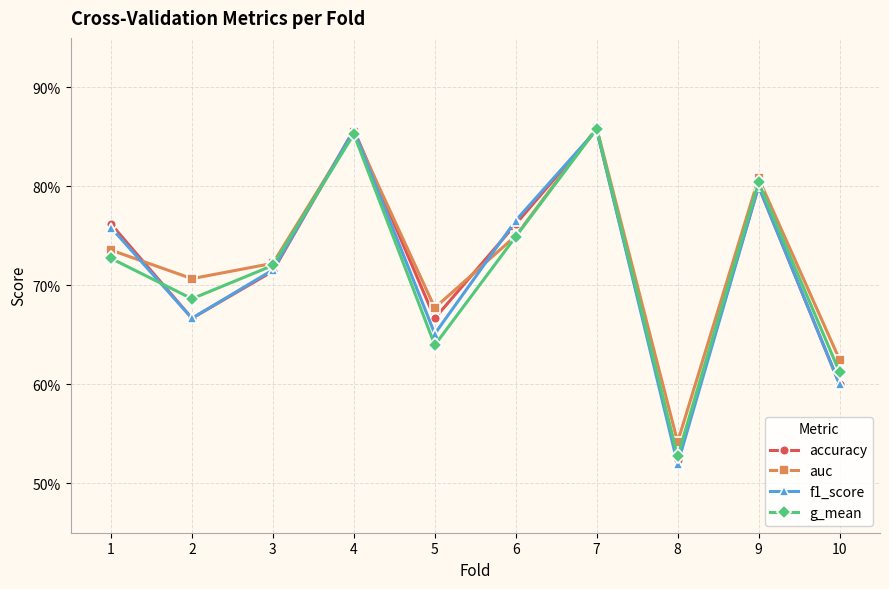

What are all the series names shown in the legend?

accuracy, auc, f1_score, g_mean